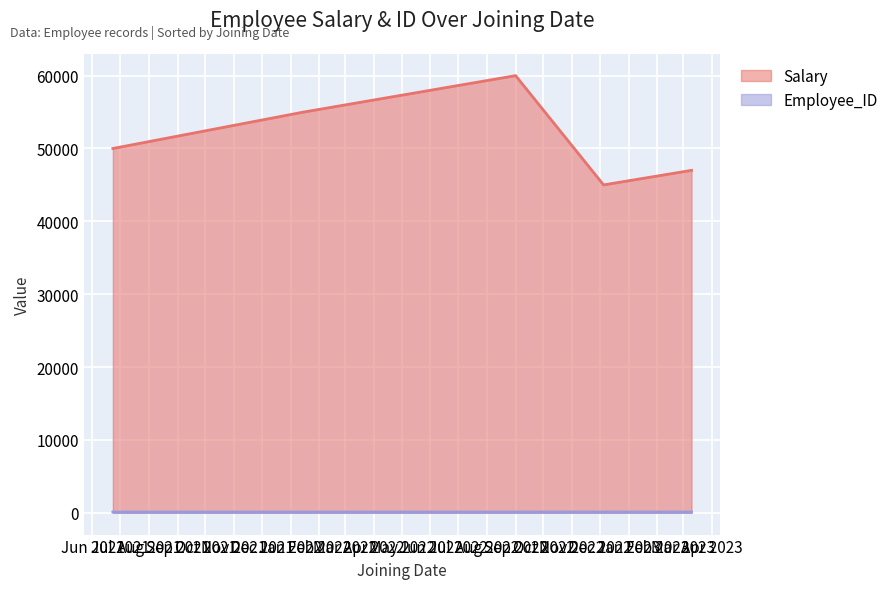

Which series has the largest range (max minus min)?

Salary